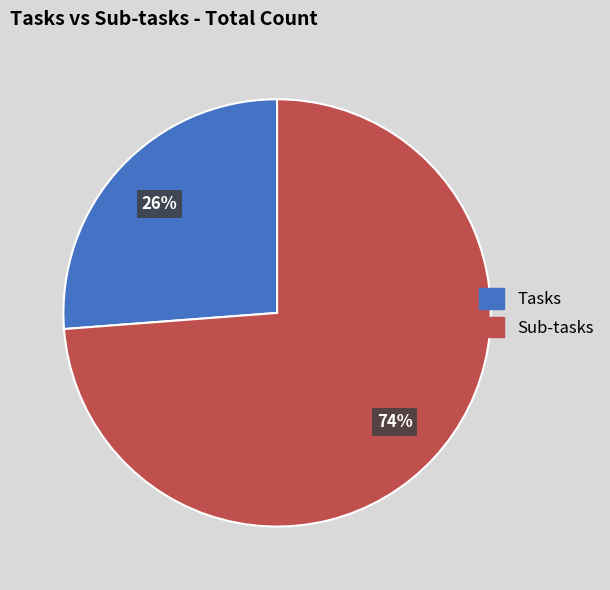

Count the number of slices in the pie.

2